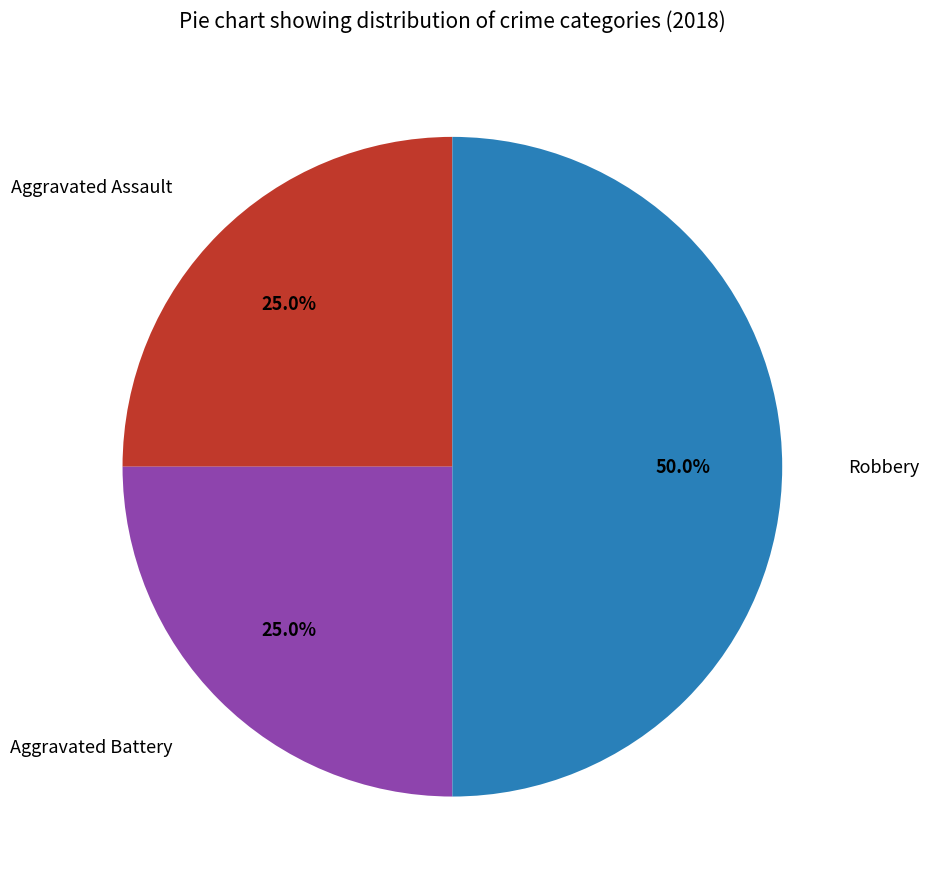

Does Aggravated Assault represent more than half of the total?

No